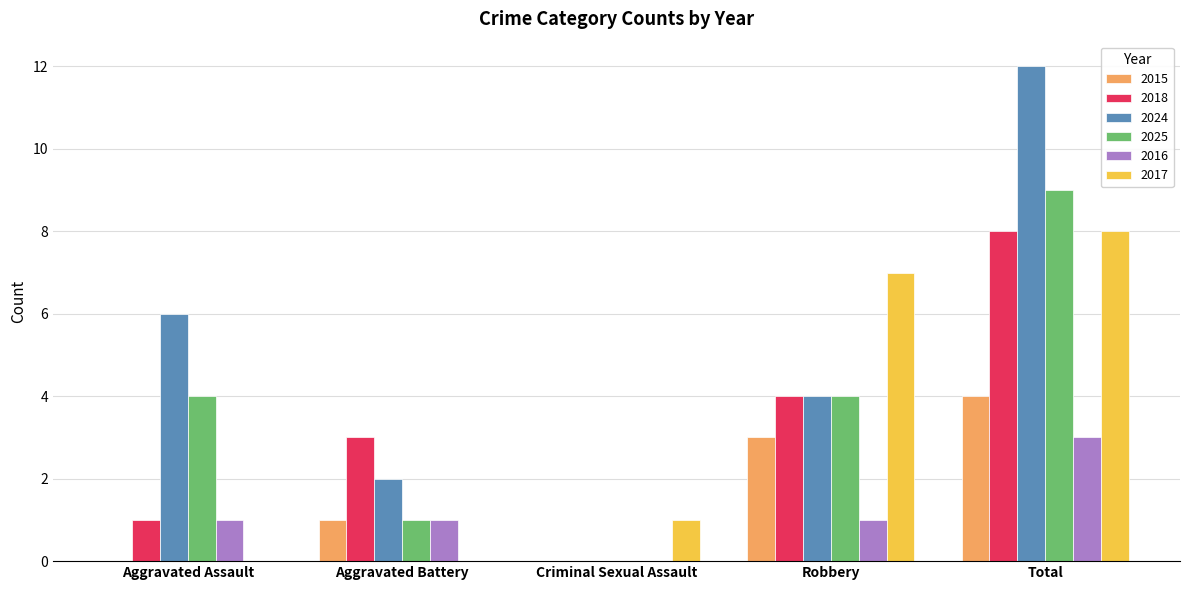

What is the difference between the 2017 values at Aggravated Battery and Robbery?

7